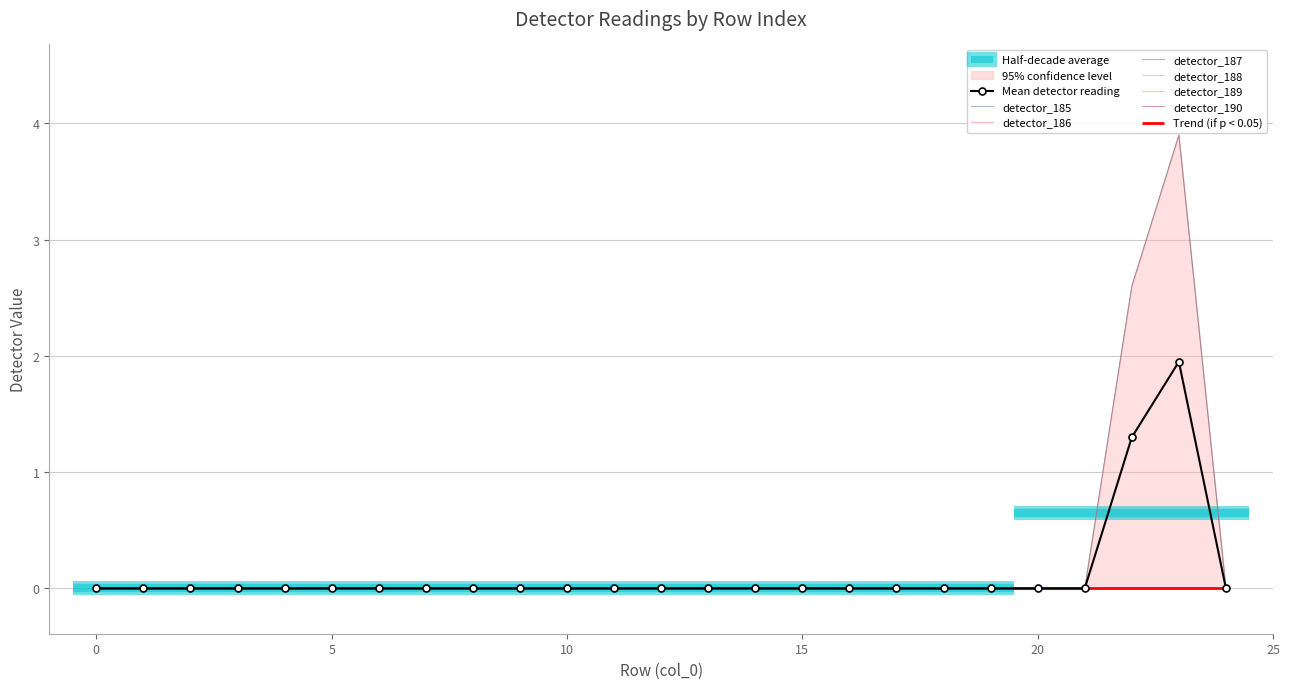

How many interior local peaks does the detector_189 series have?

1